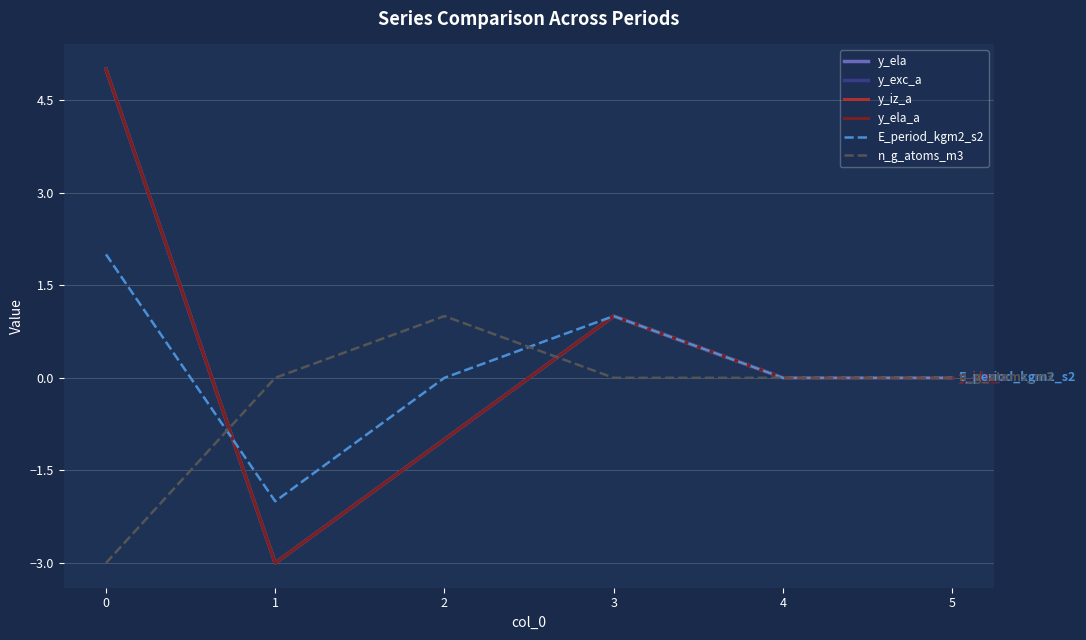

Does the chart have visible grid lines?

Yes